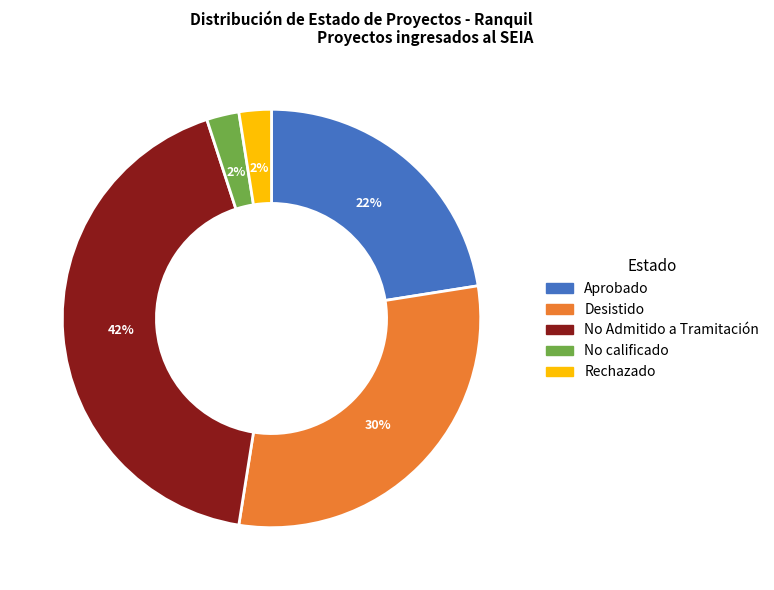

To the nearest percent, what is the average slice percentage?

20%